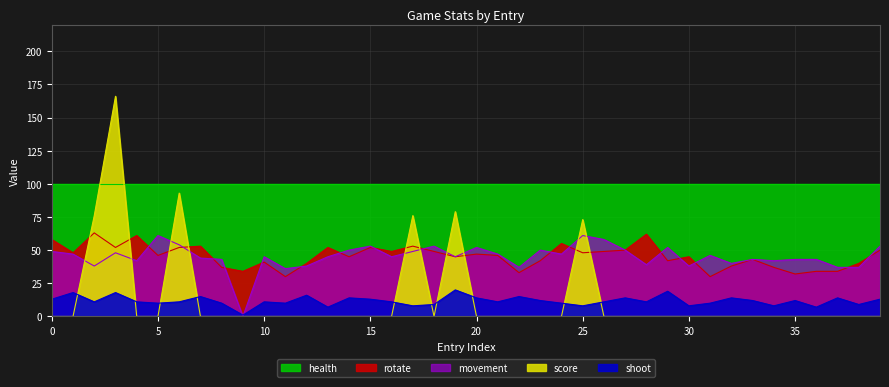

What is the difference between the second highest and minimum values in the shoot series?

18